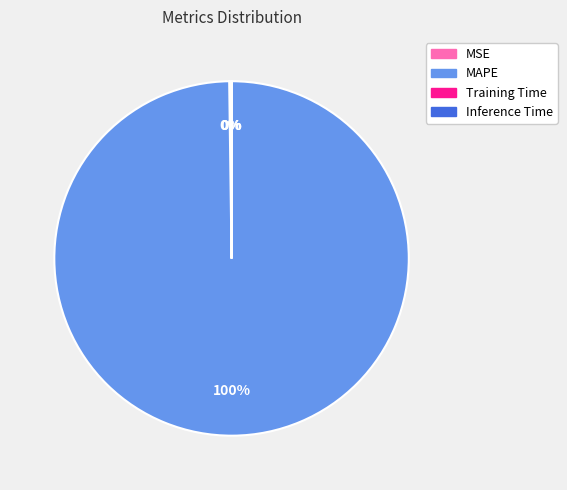

True or false: MAPE accounts for 100% of the total.

True